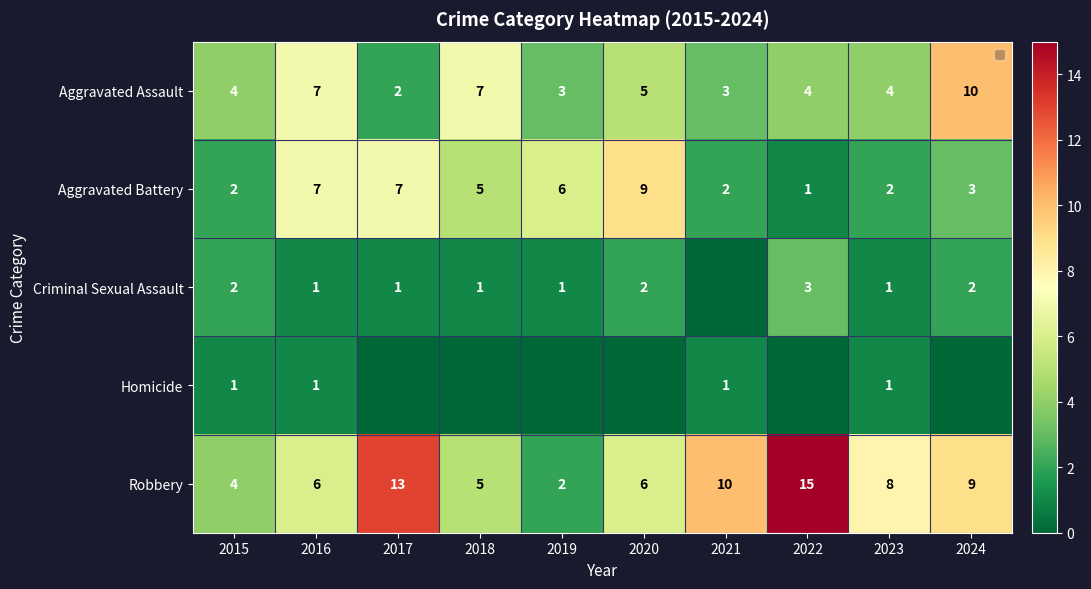

Count the number of categories in the chart.

10